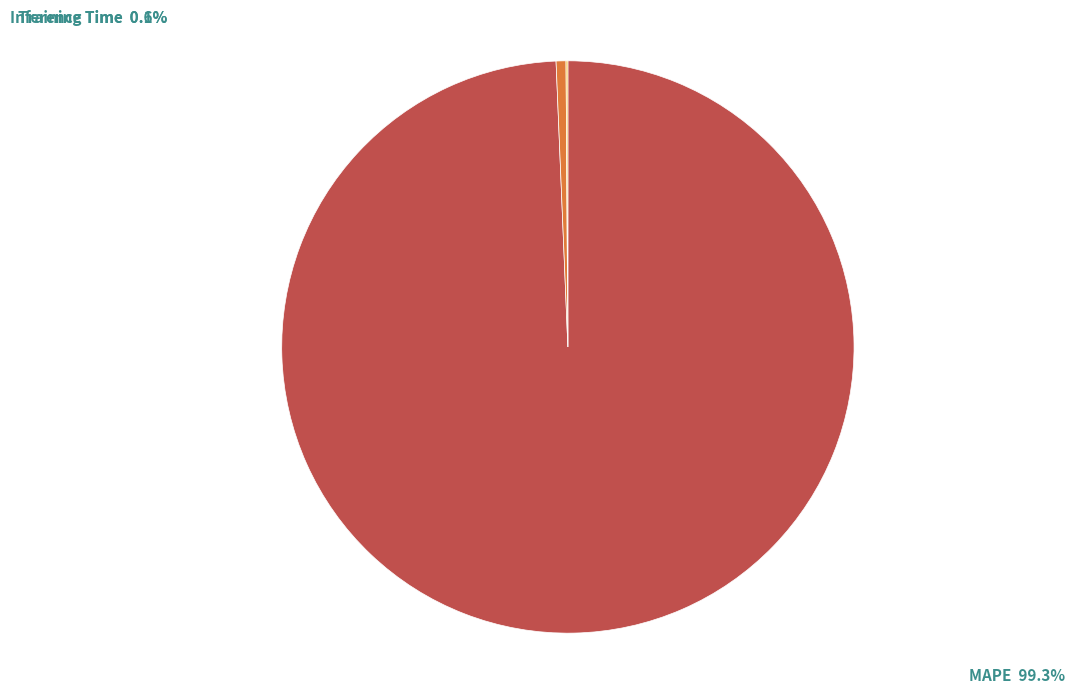

Does any single category account for the majority?

Yes